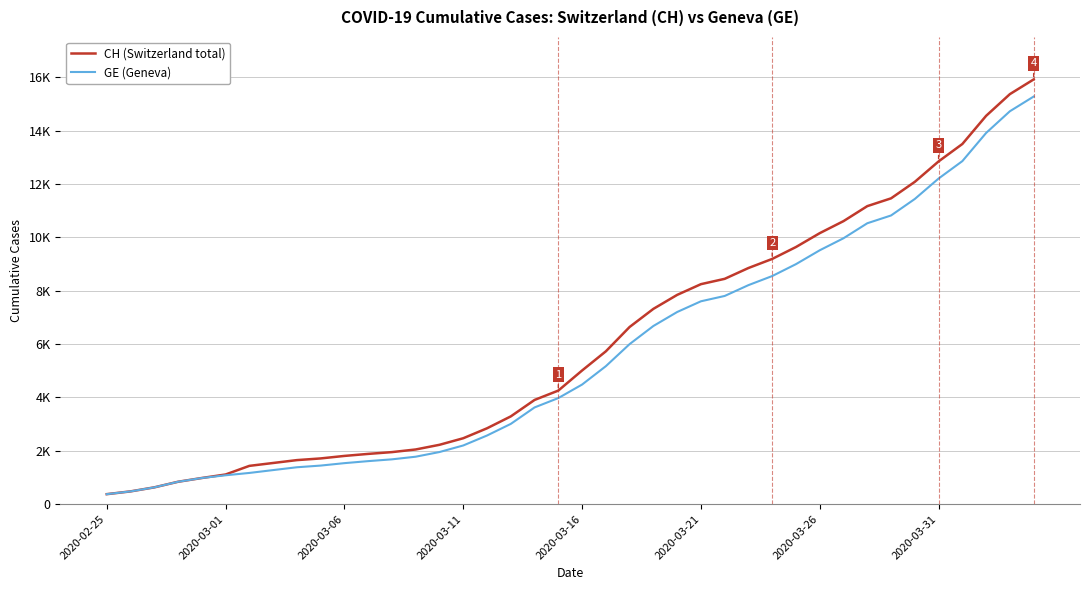

What is the difference between the maximum and minimum values in the GE (Geneva) series?

14909